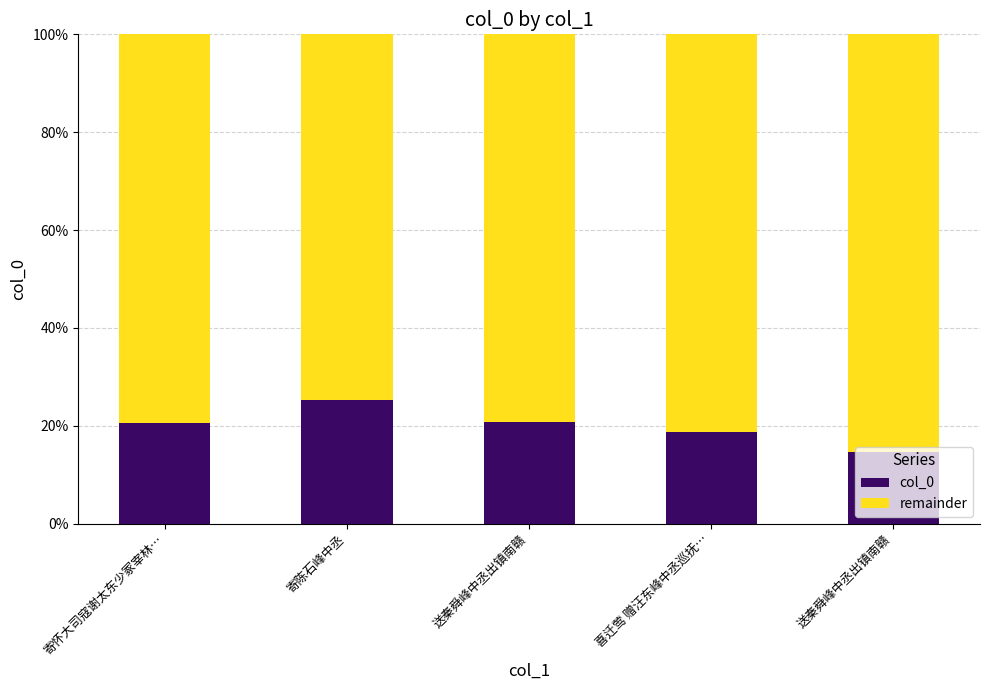

How many bars are there in total?

5